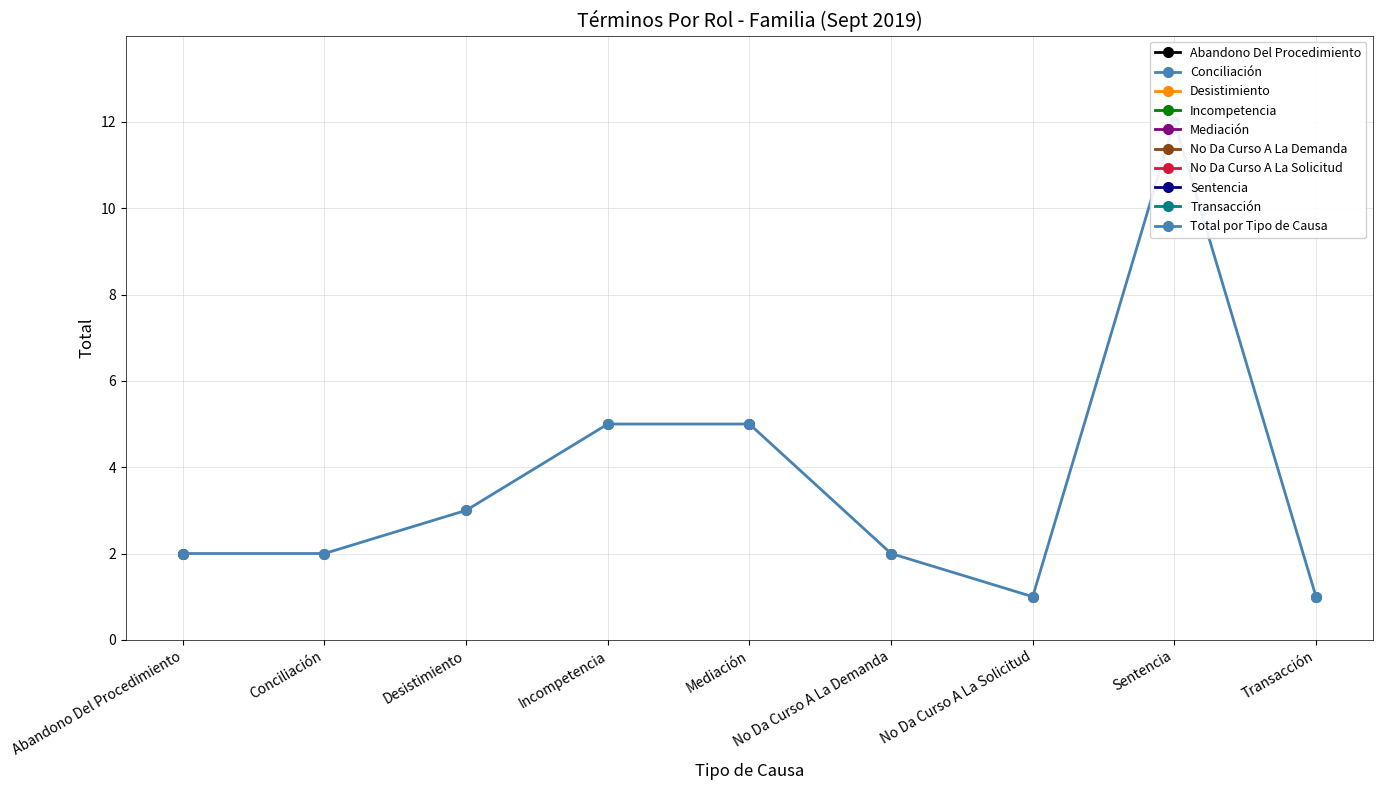

At which label is the value closest to 6?

Incompetencia